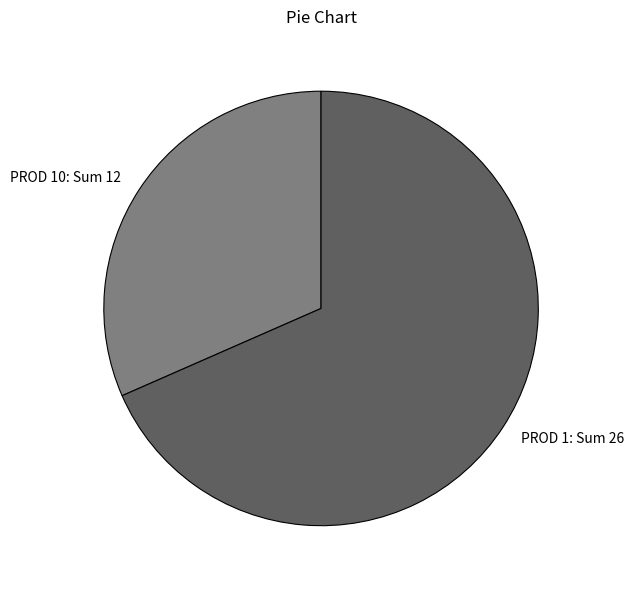

Is the sum of PROD 1: Sum 26 and PROD 10: Sum 12 greater than half?

Yes